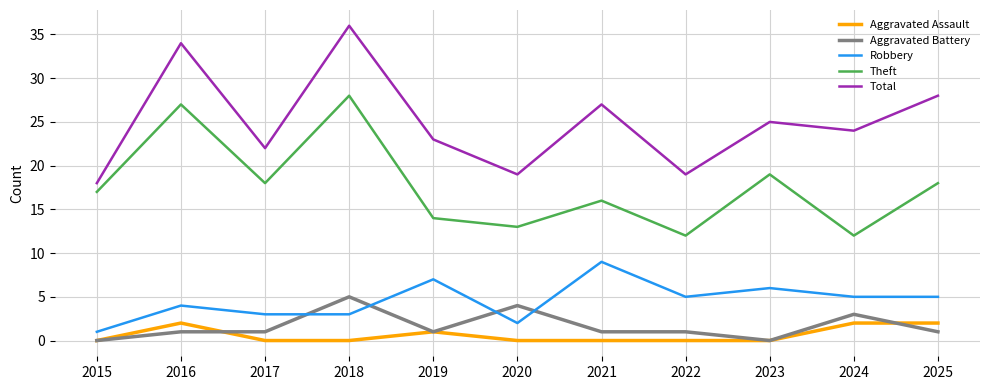

What is the sum of the Total values at 2023 and 2025?

53